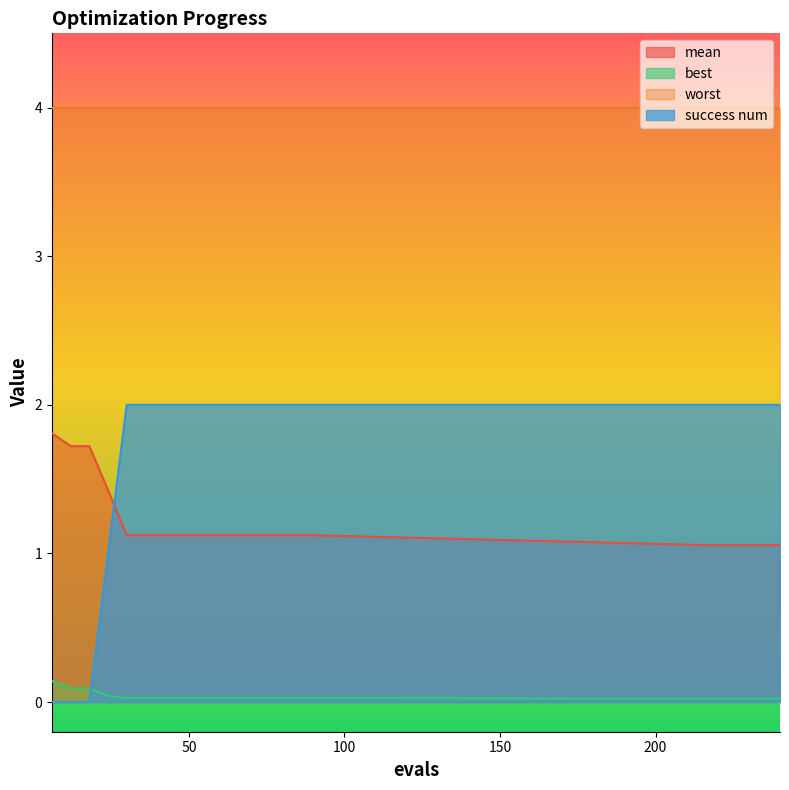

Count the number of data series in this chart.

4